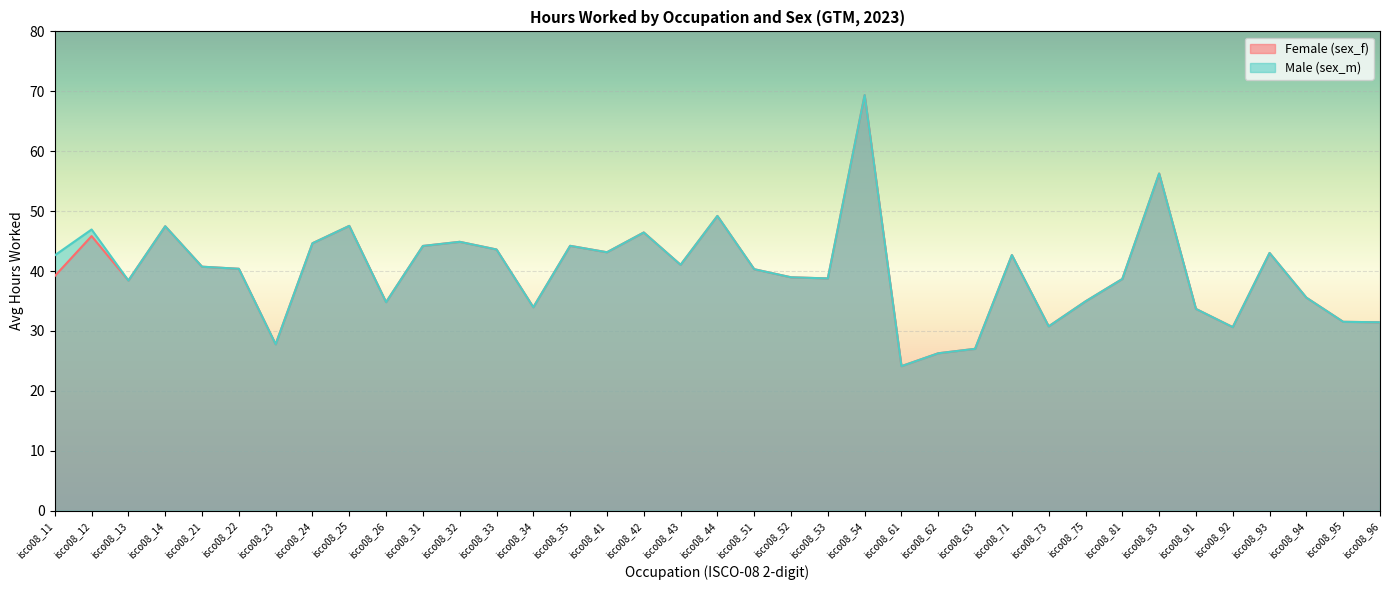

Reading right to left, list all the values displayed in this chart.

Female (sex_f): isco08_96=31.4	isco08_95=31.5	isco08_94=35.6	isco08_93=43.0	isco08_92=30.6	isco08_91=33.7	isco08_83=56.3	isco08_81=38.7	isco08_75=34.9	isco08_73=30.8	isco08_71=42.7	isco08_63=27.0	isco08_62=26.3	isco08_61=24.1	isco08_54=69.4	isco08_53=38.8	isco08_52=39.0	isco08_51=40.3	isco08_44=49.2	isco08_43=41.0	isco08_42=46.4	isco08_41=43.1	isco08_35=44.2	isco08_34=34.0	isco08_33=43.6	isco08_32=44.9	isco08_31=44.2	isco08_26=34.8	isco08_25=47.5	isco08_24=44.6	isco08_23=27.8	isco08_22=40.4	isco08_21=40.7	isco08_14=47.5	isco08_13=38.4	isco08_12=45.8	isco08_11=39.2
Male (sex_m): isco08_96=31.4	isco08_95=31.5	isco08_94=35.6	isco08_93=43.0	isco08_92=30.6	isco08_91=33.7	isco08_83=56.3	isco08_81=38.7	isco08_75=34.9	isco08_73=30.8	isco08_71=42.7	isco08_63=27.0	isco08_62=26.3	isco08_61=24.1	isco08_54=69.4	isco08_53=38.8	isco08_52=39.0	isco08_51=40.3	isco08_44=49.2	isco08_43=41.0	isco08_42=46.4	isco08_41=43.1	isco08_35=44.2	isco08_34=34.0	isco08_33=43.6	isco08_32=44.9	isco08_31=44.2	isco08_26=34.8	isco08_25=47.5	isco08_24=44.6	isco08_23=27.8	isco08_22=40.4	isco08_21=40.7	isco08_14=47.5	isco08_13=38.4	isco08_12=46.9	isco08_11=42.6